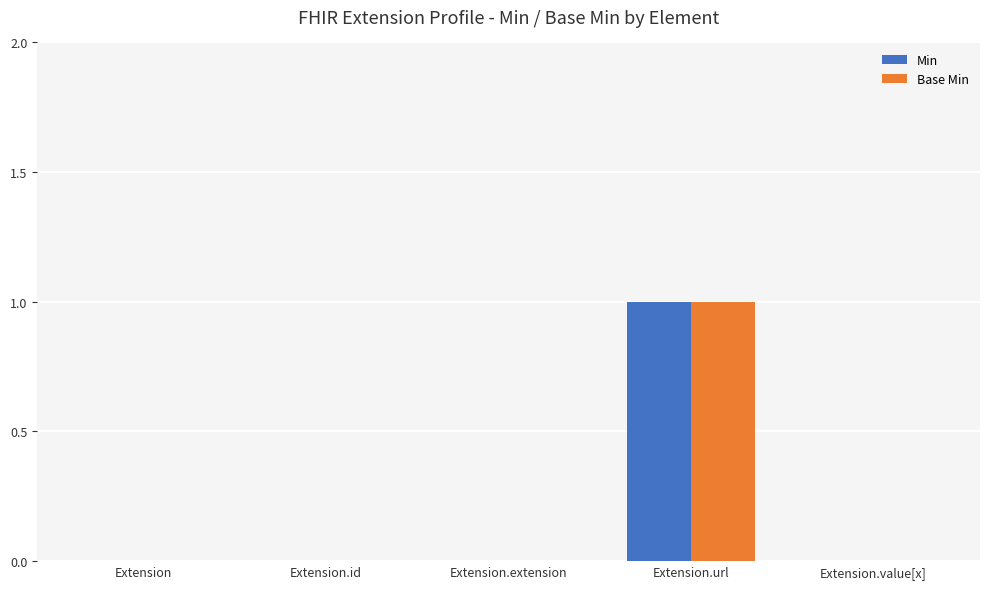

The Base Min series shows -1 at Extension.id. True or false?

False